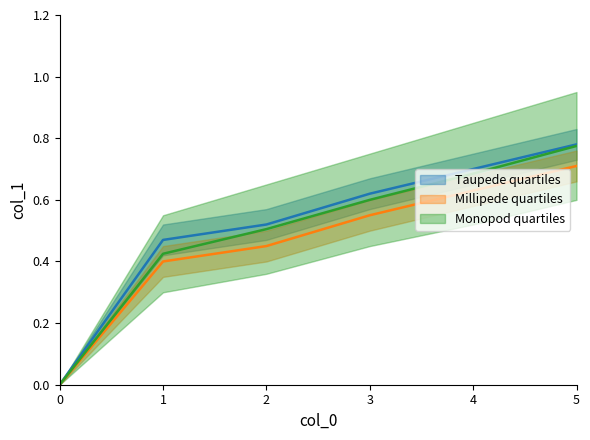

Which series has the largest range (max minus min)?

Monopod quartiles